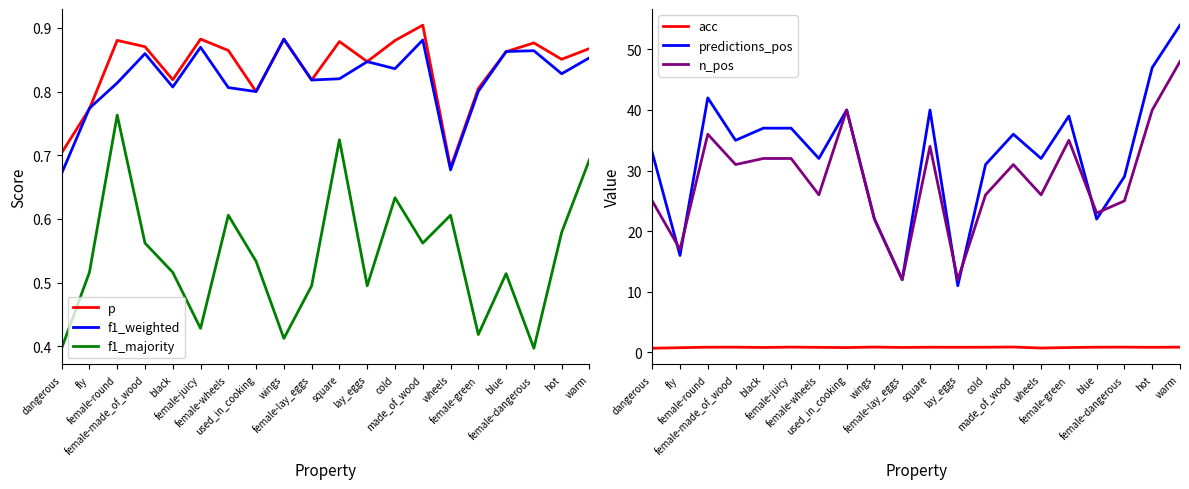

Rank the series by their maximum value, from lowest to highest.

f1_majority, f1_weighted, acc, p, n_pos, predictions_pos